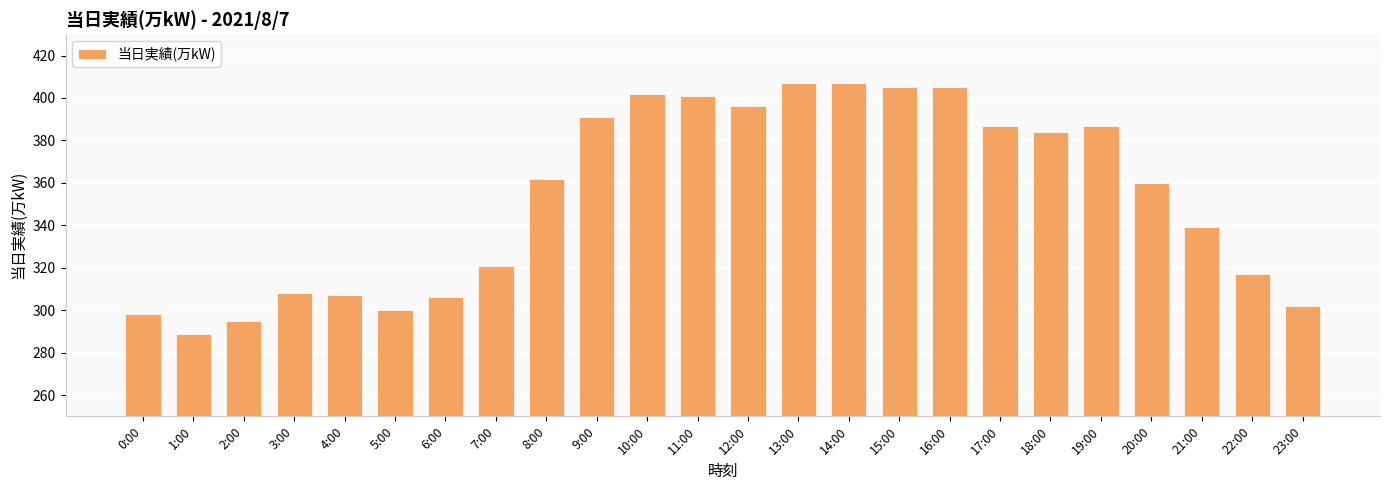

What is the greatest value displayed?

407